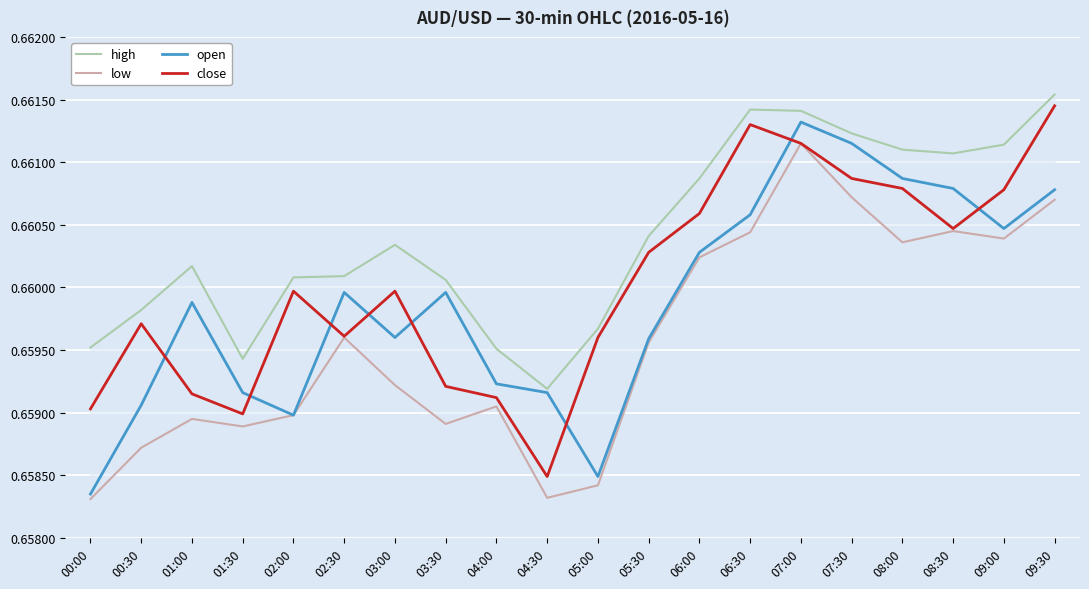

How many interior local peaks does the low series have?

5